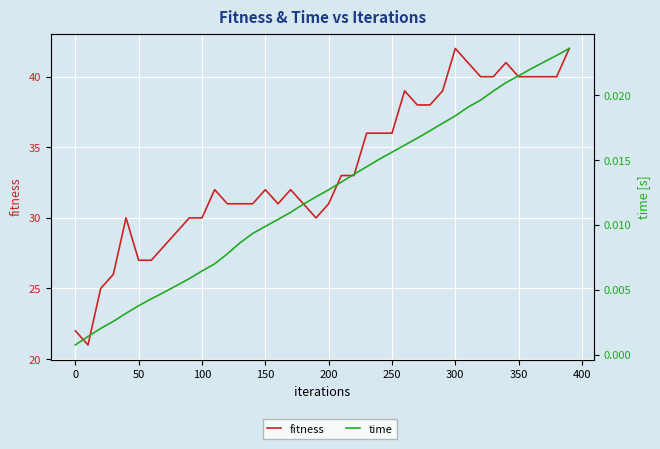

Does the chart display data point markers on the line(s)?

No